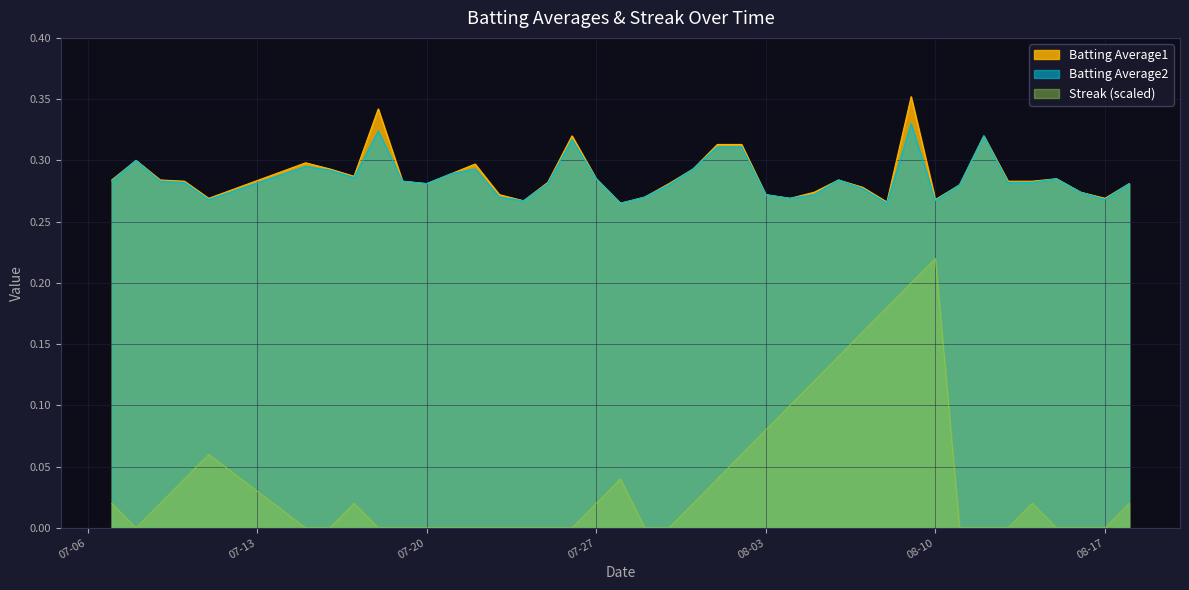

True or false: Streak and Batting Average2 intersect in this chart.

False